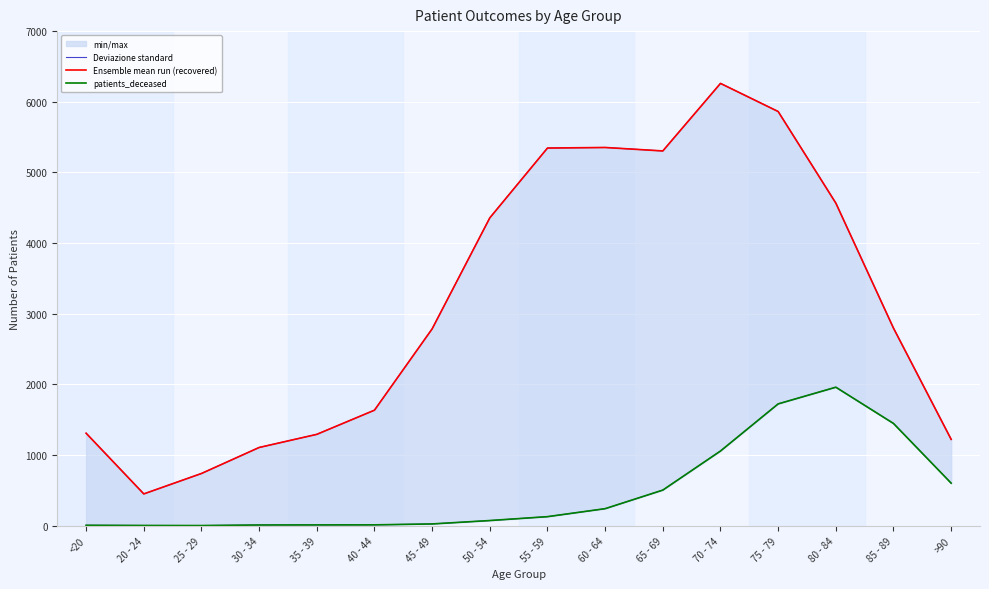

Which has a higher value, 55 - 59 or 30 - 34?

55 - 59